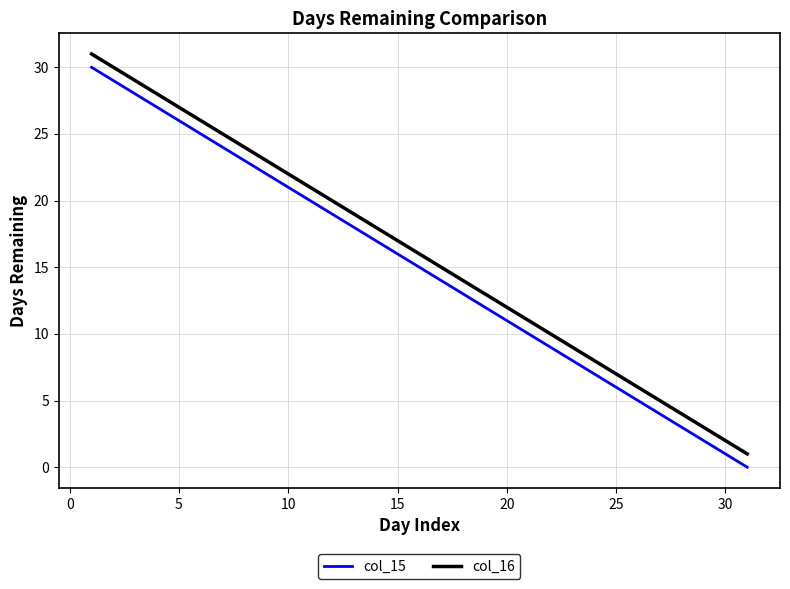

True or false: col_15 and col_16 intersect in this chart.

False